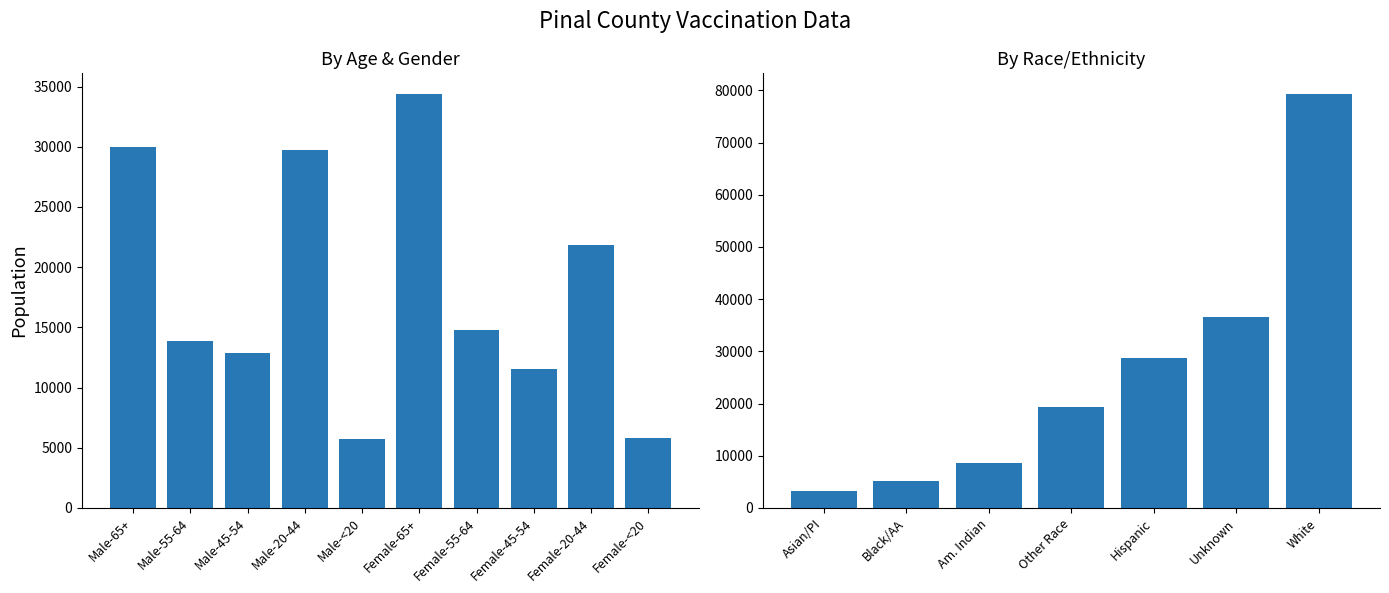

Reading right to left, list all the values displayed in this chart.

79300	36557	28739	19374	8669	5172	3255